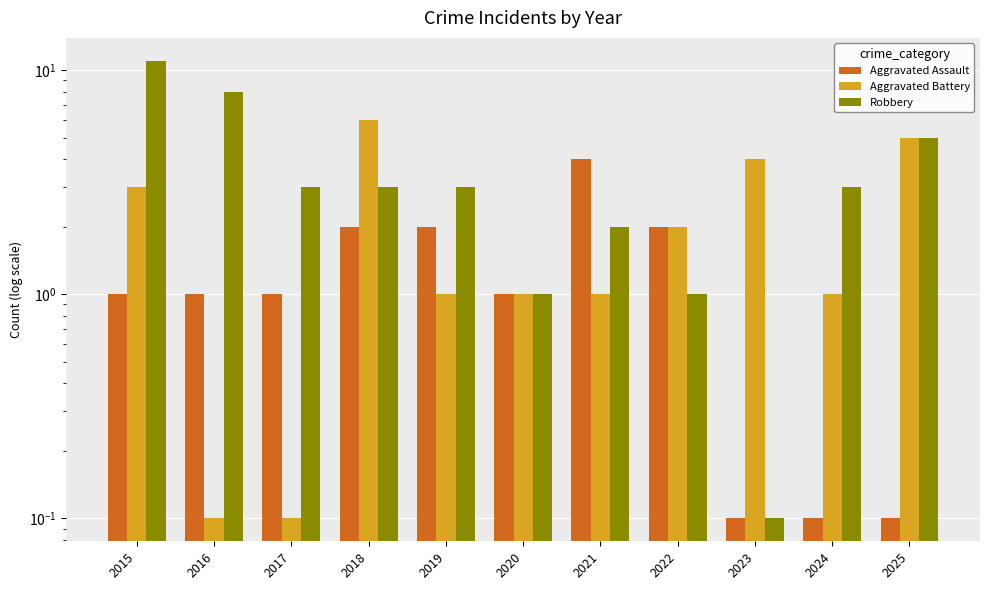

How many Aggravated Battery values are between 1 and 4?

7